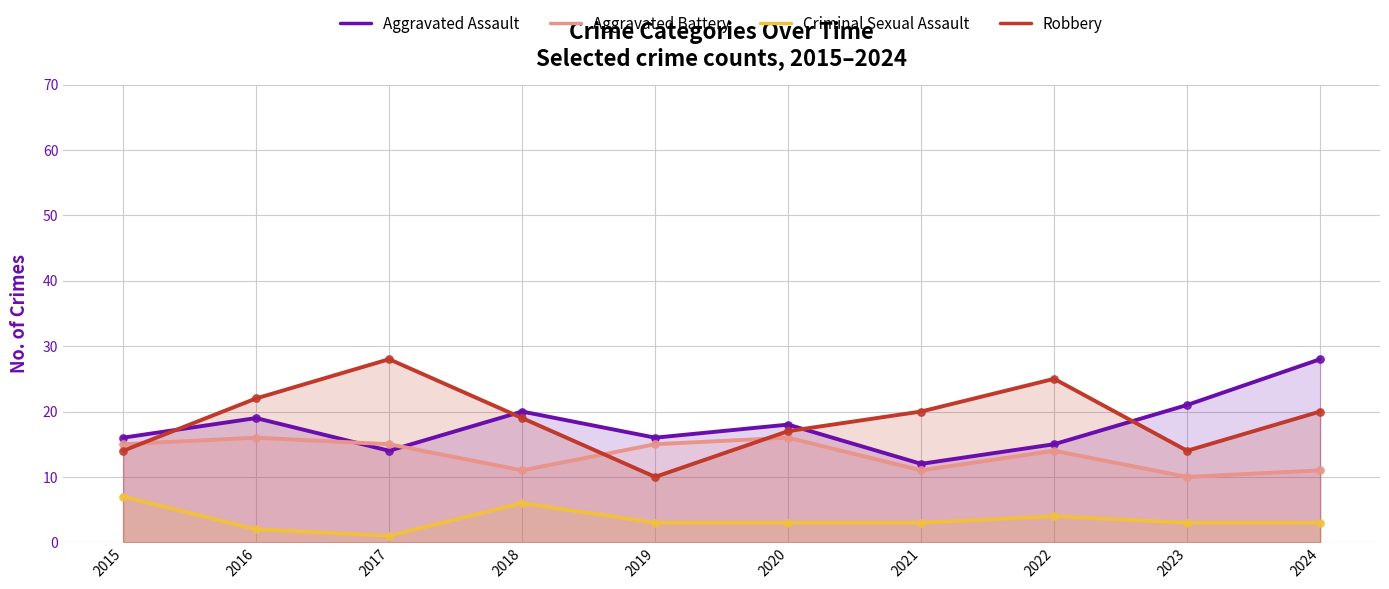

What are all the series names shown in the legend?

Aggravated Assault, Aggravated Battery, Criminal Sexual Assault, Robbery